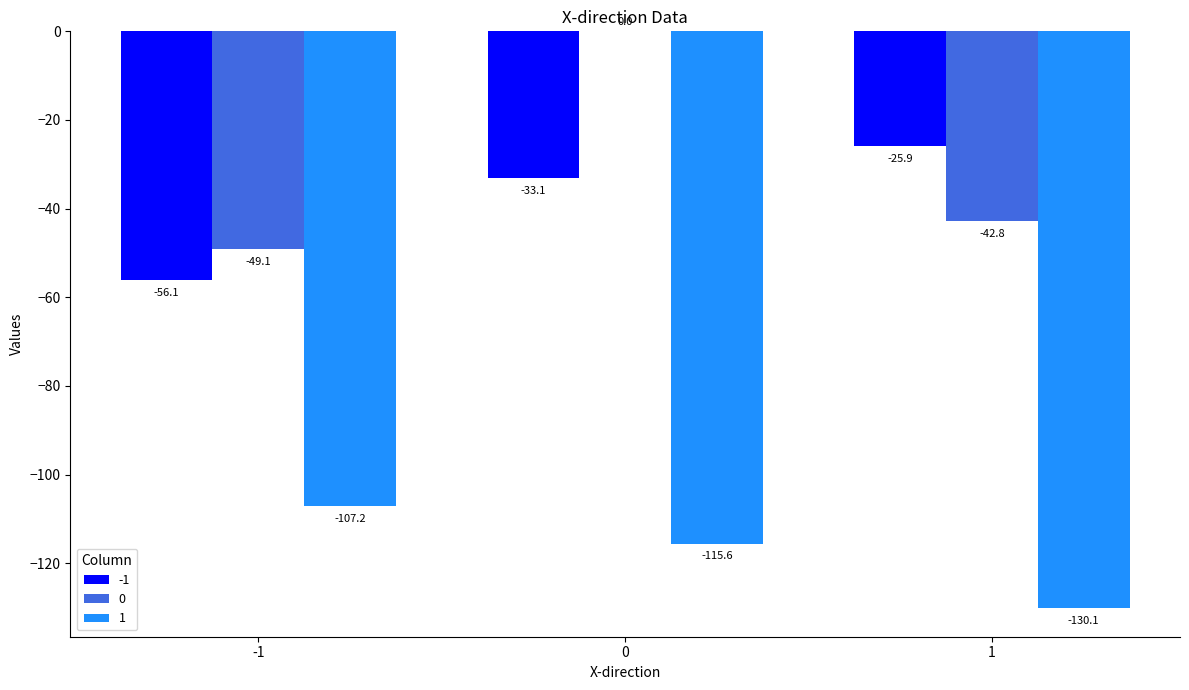

True or false: -1 has a value of -25.9 at 1.

True